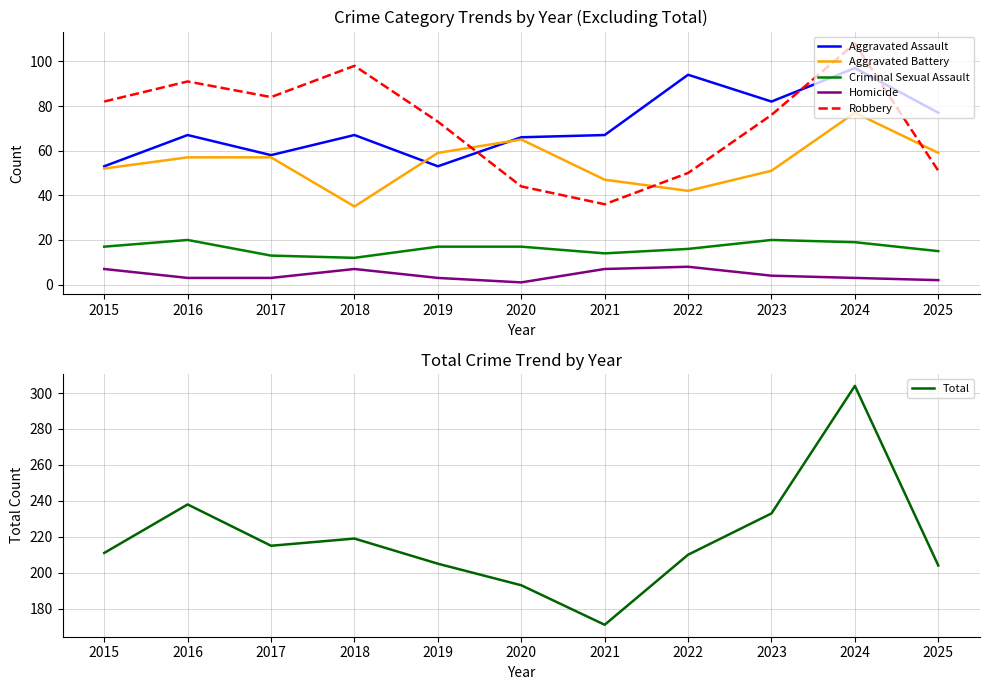

What is the highest value of the Aggravated Assault series?

97